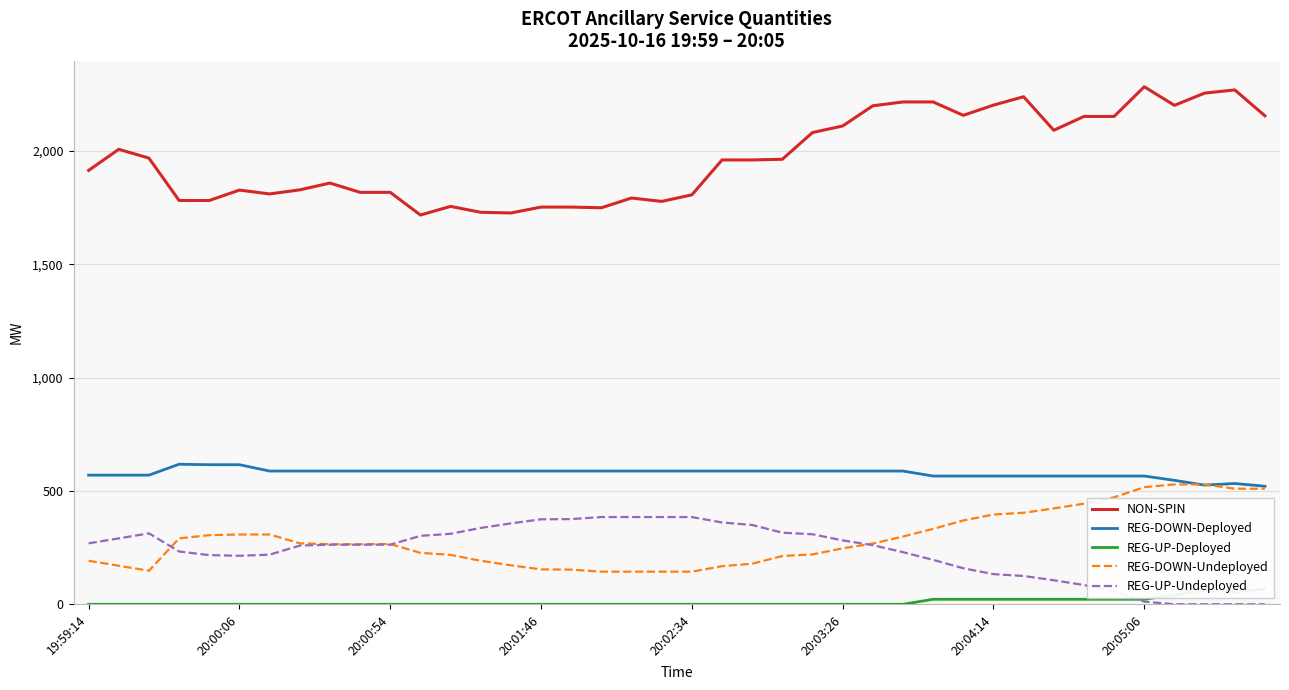

What is the highest value of the NON-SPIN series?

2284